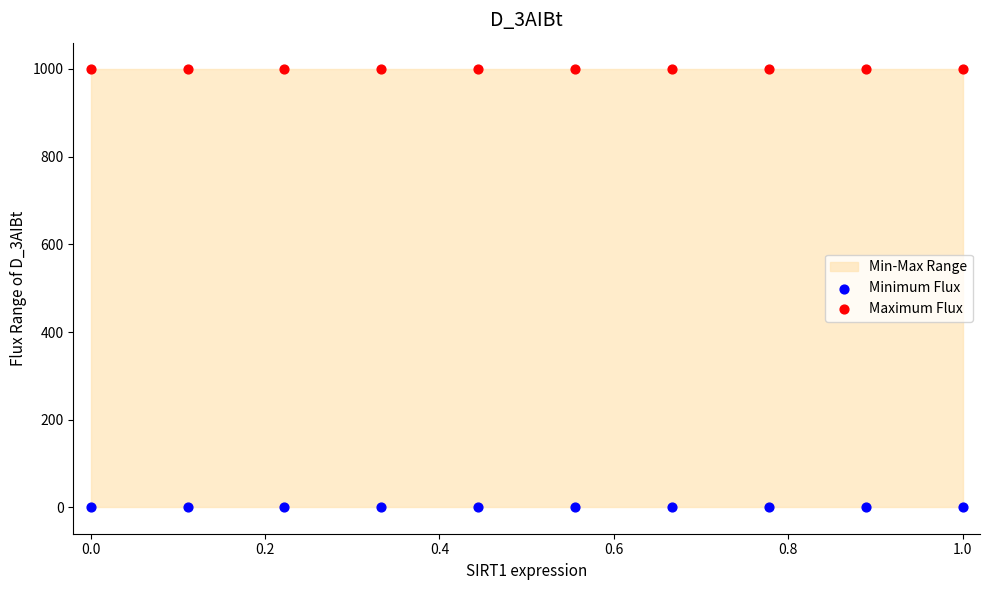

Which series contains the lowest Y value?

Minimum Flux